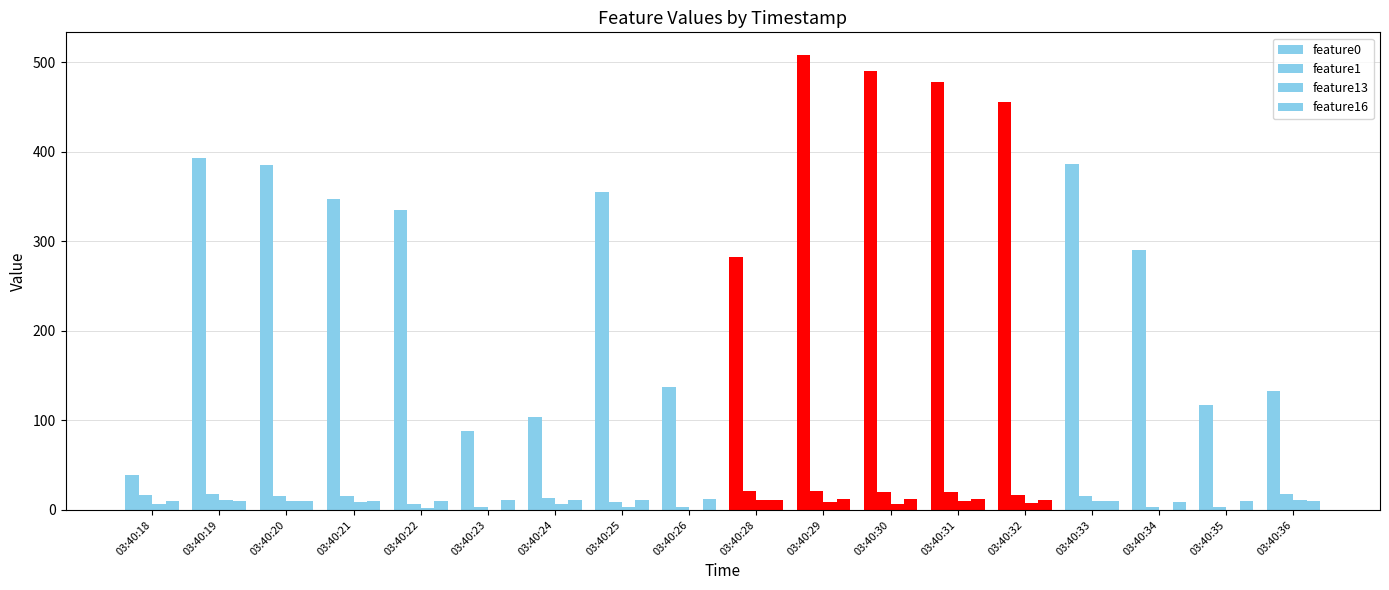

What is the difference between the second highest and minimum values in the feature1 series?

17.0